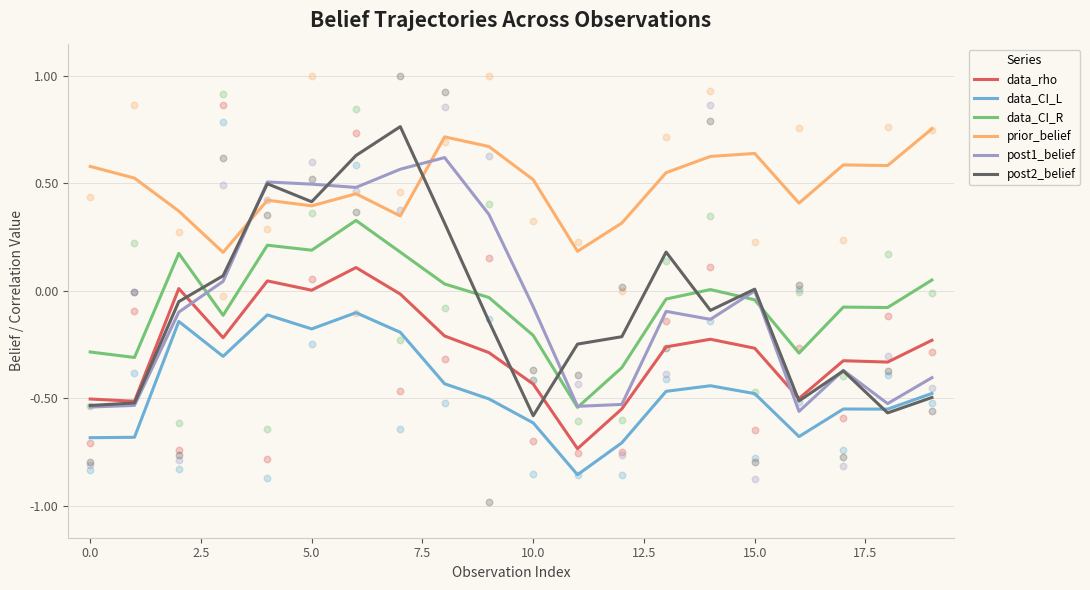

Which series reaches the minimum Y coordinate?

data_CI_L